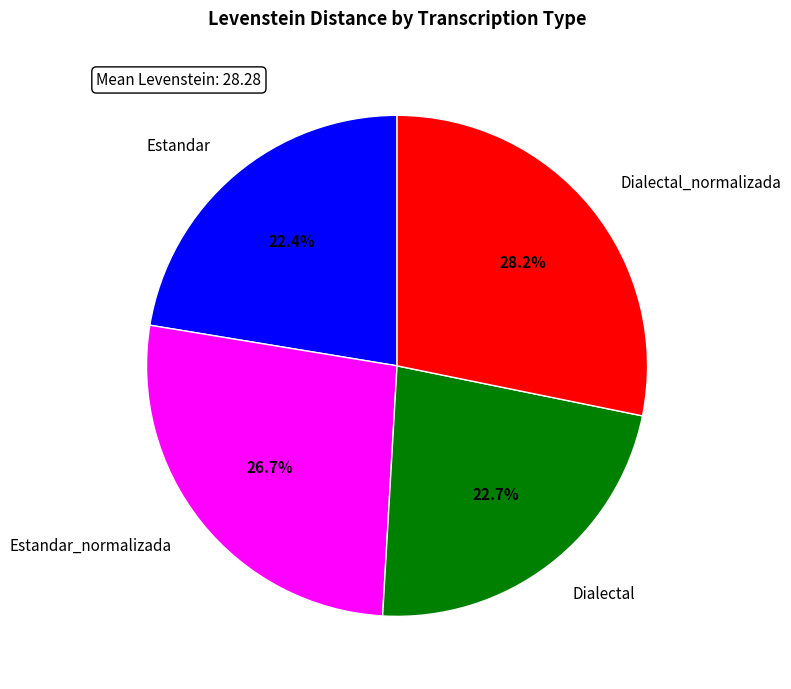

The Dialectal slice represents 23% of the pie. True or false?

True